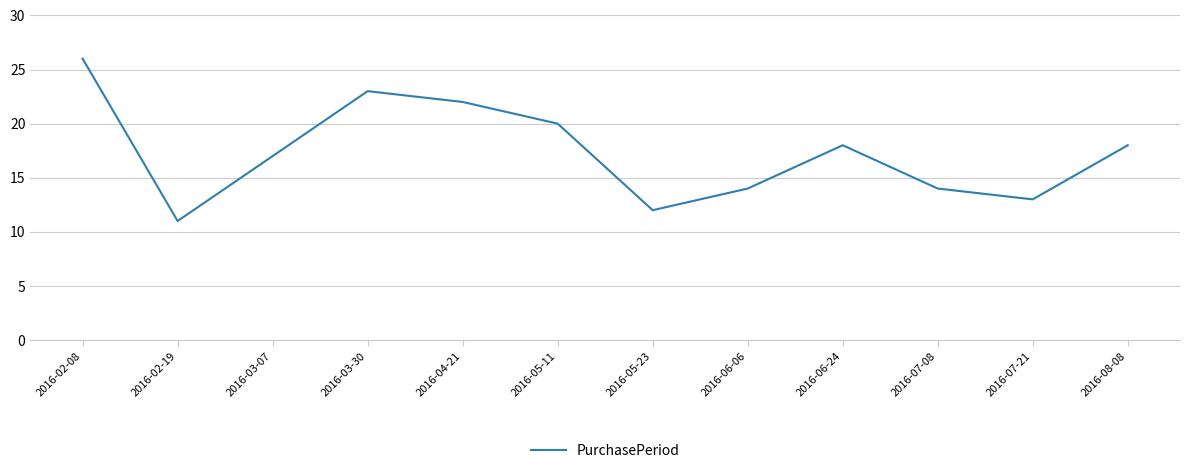

What is the greatest value displayed?

26